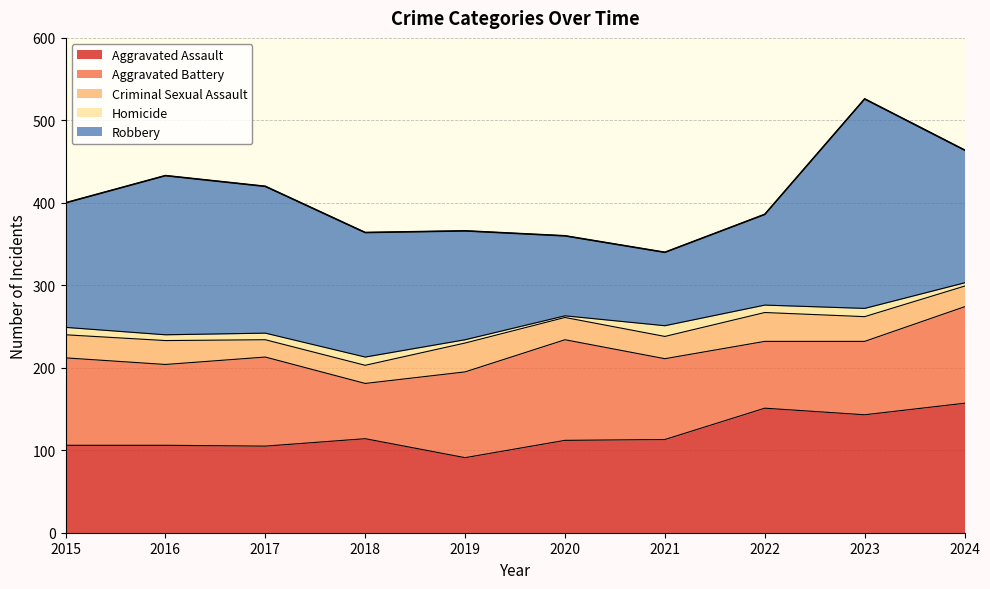

What is the minimum value shown in the chart?

2